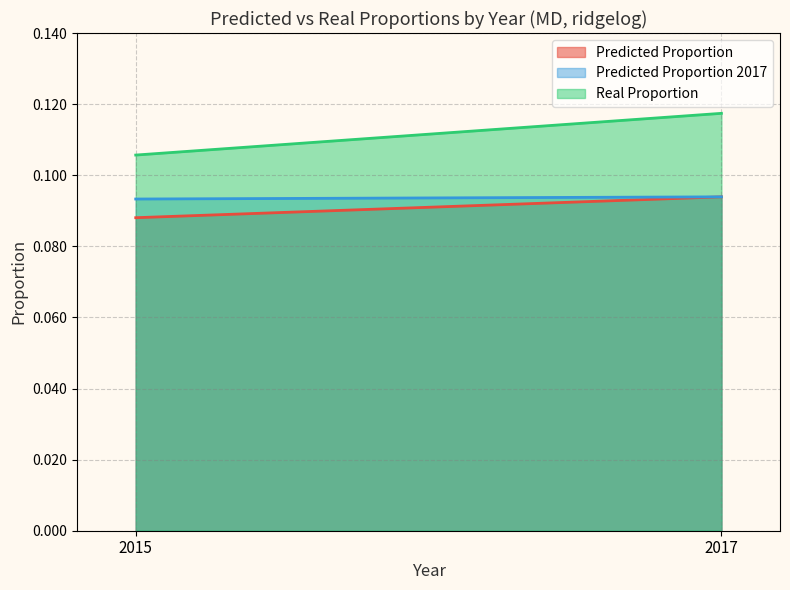

At which category is the sum across all series the highest?

2017